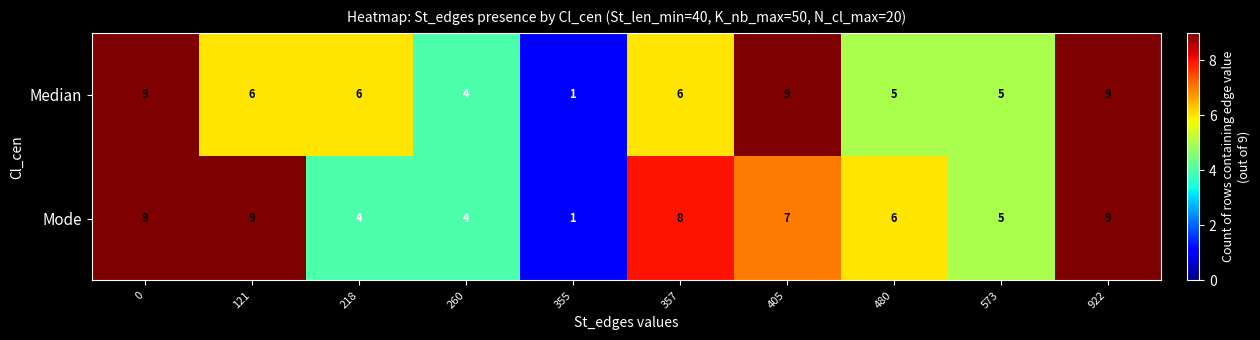

What is the smallest value displayed?

1